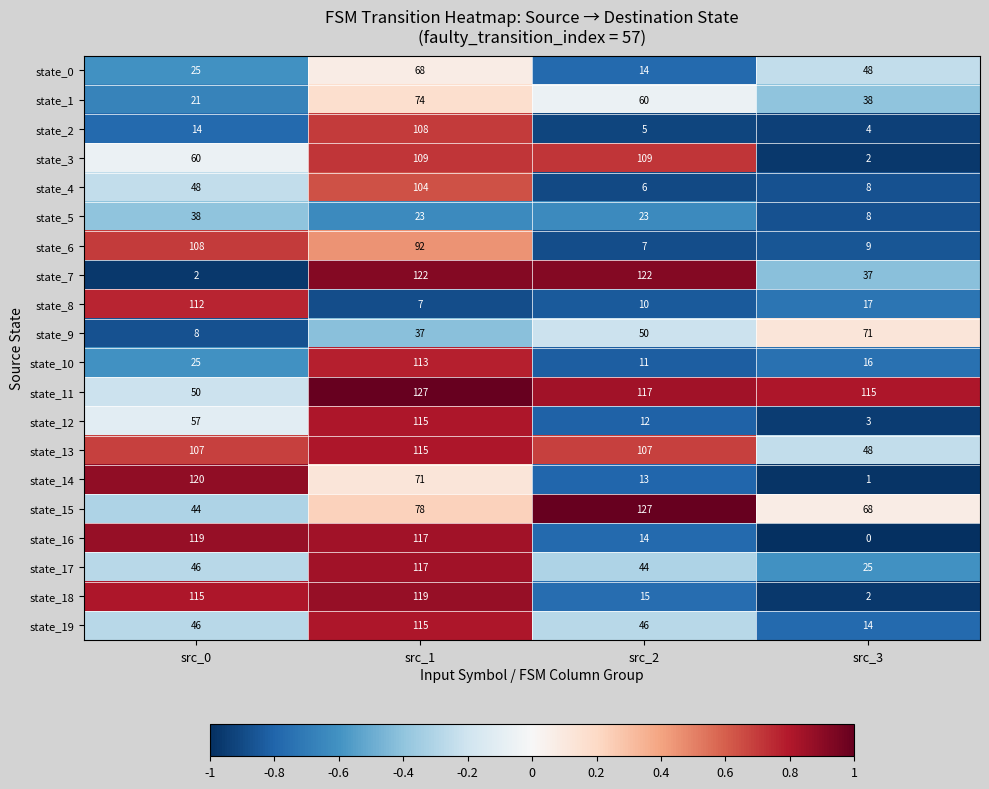

How many data points does each series have?

4